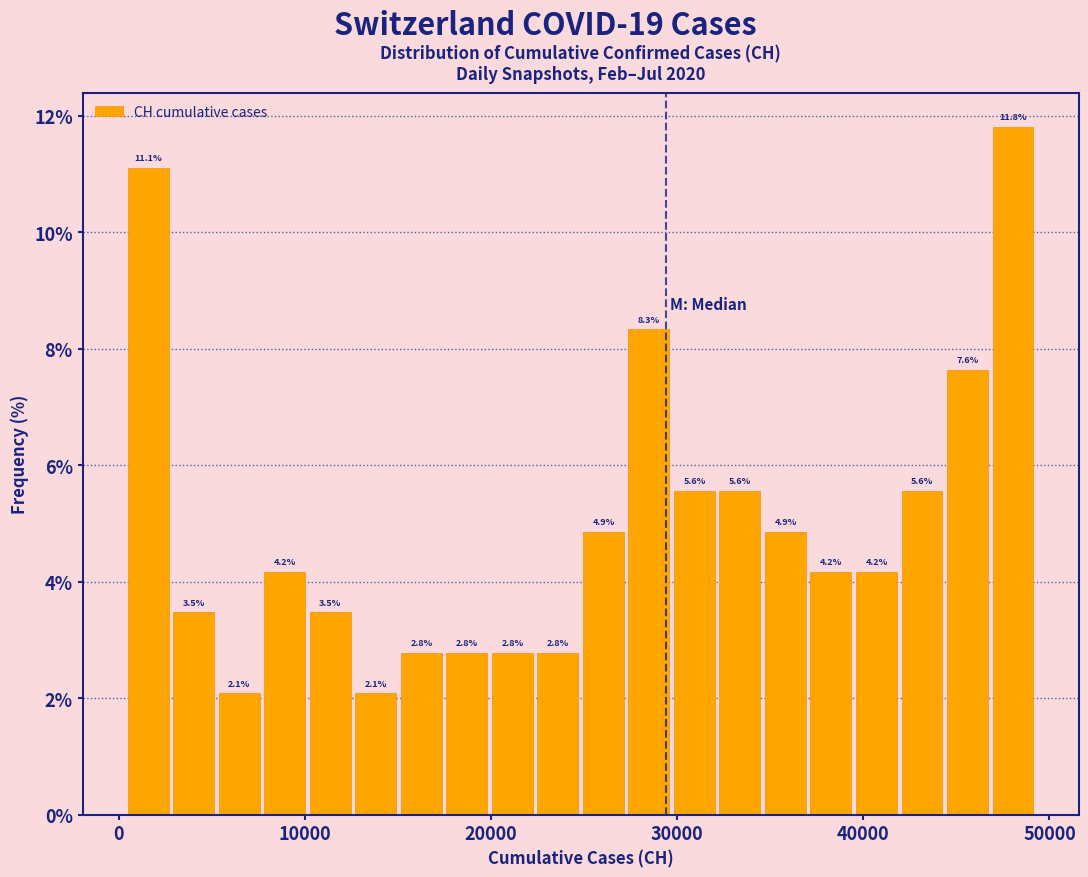

Around what value on the x-axis is the tallest bar? Give the approximate position of its centre, as read against the axis.

48000